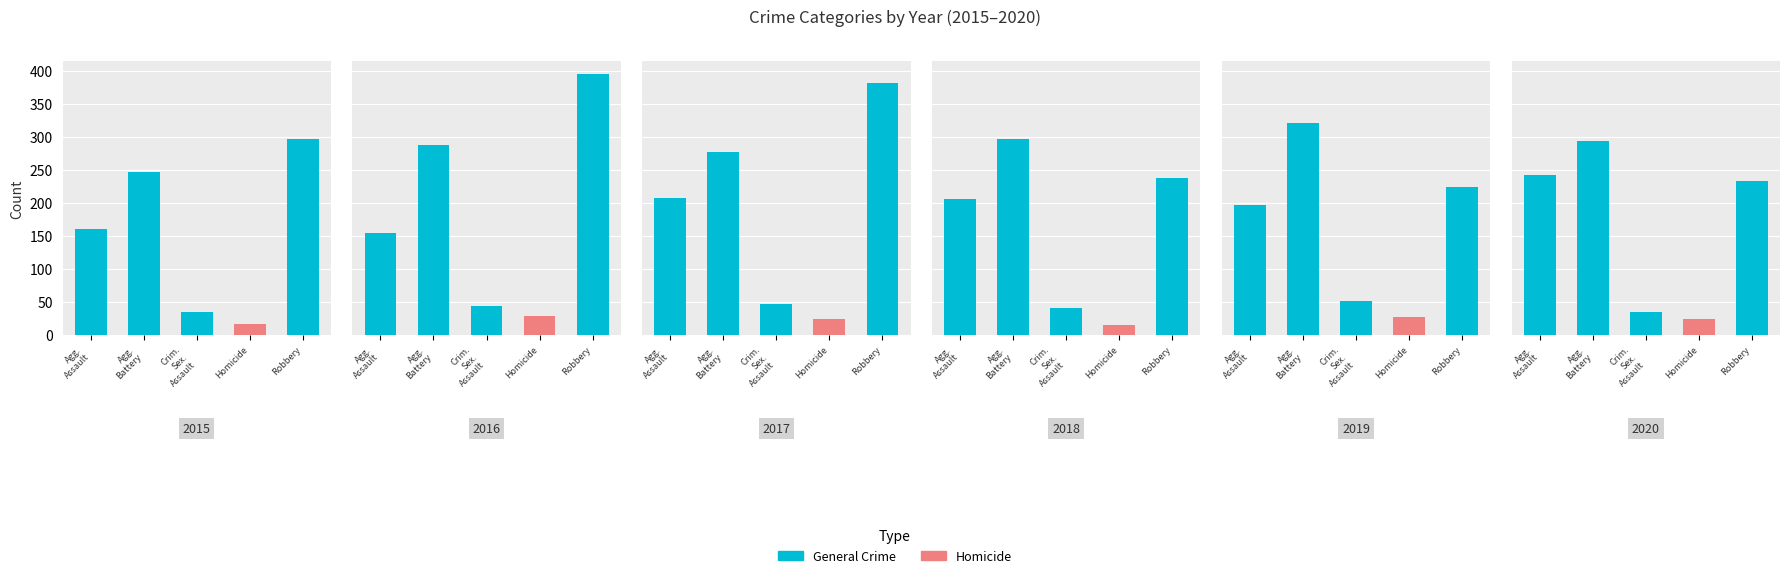

Rank the categories by 2016 value from lowest to highest.

Homicide, Crim. Sex. Assault, Agg. Assault, Agg. Battery, Robbery